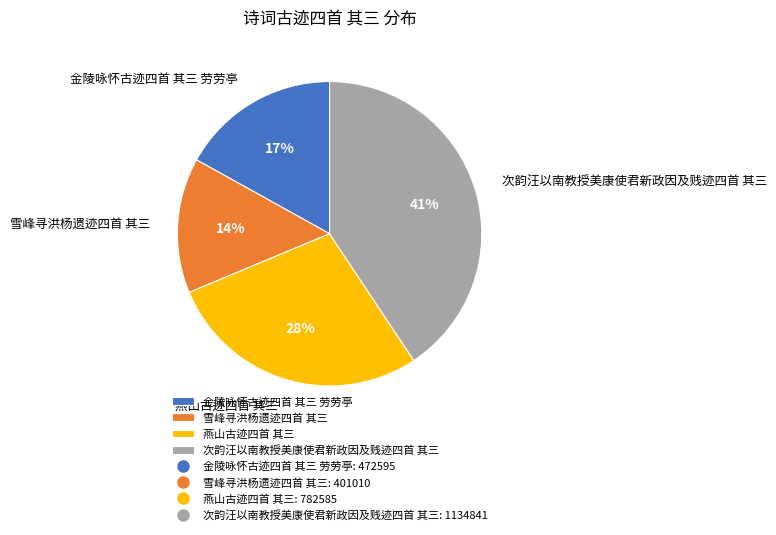

Does any single category account for the majority?

No